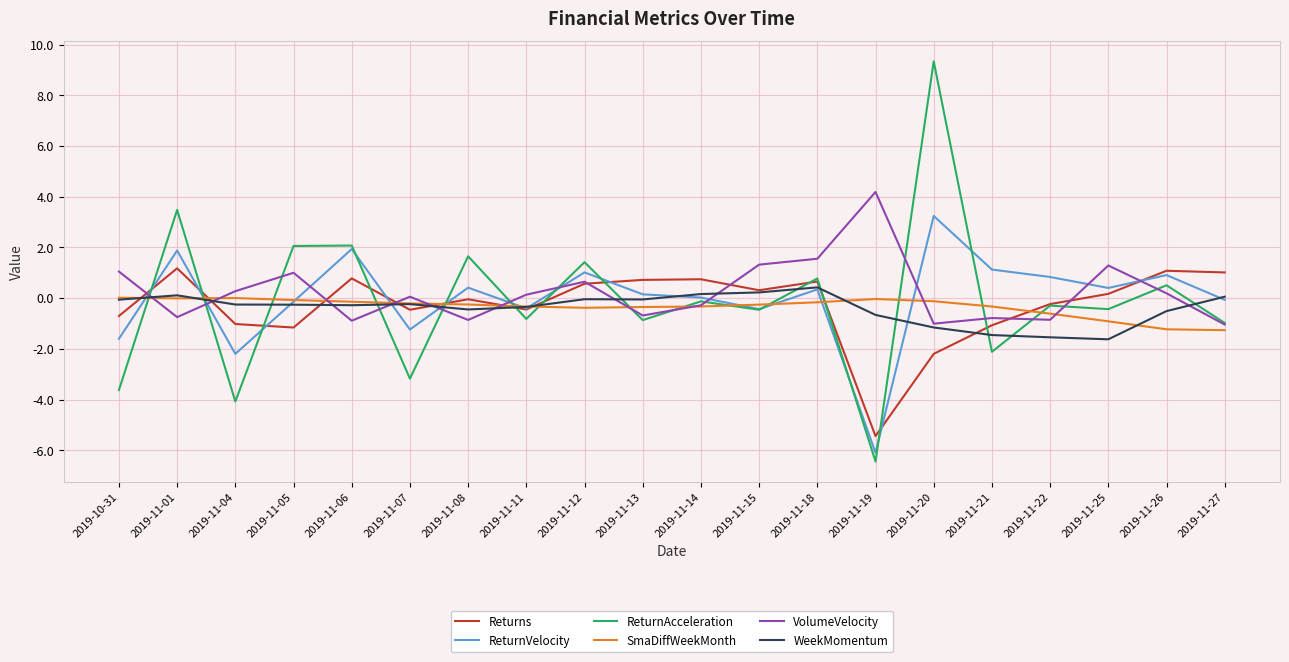

What are all the series names shown in the legend?

Returns, ReturnVelocity, ReturnAcceleration, SmaDiffWeekMonth, VolumeVelocity, WeekMomentum